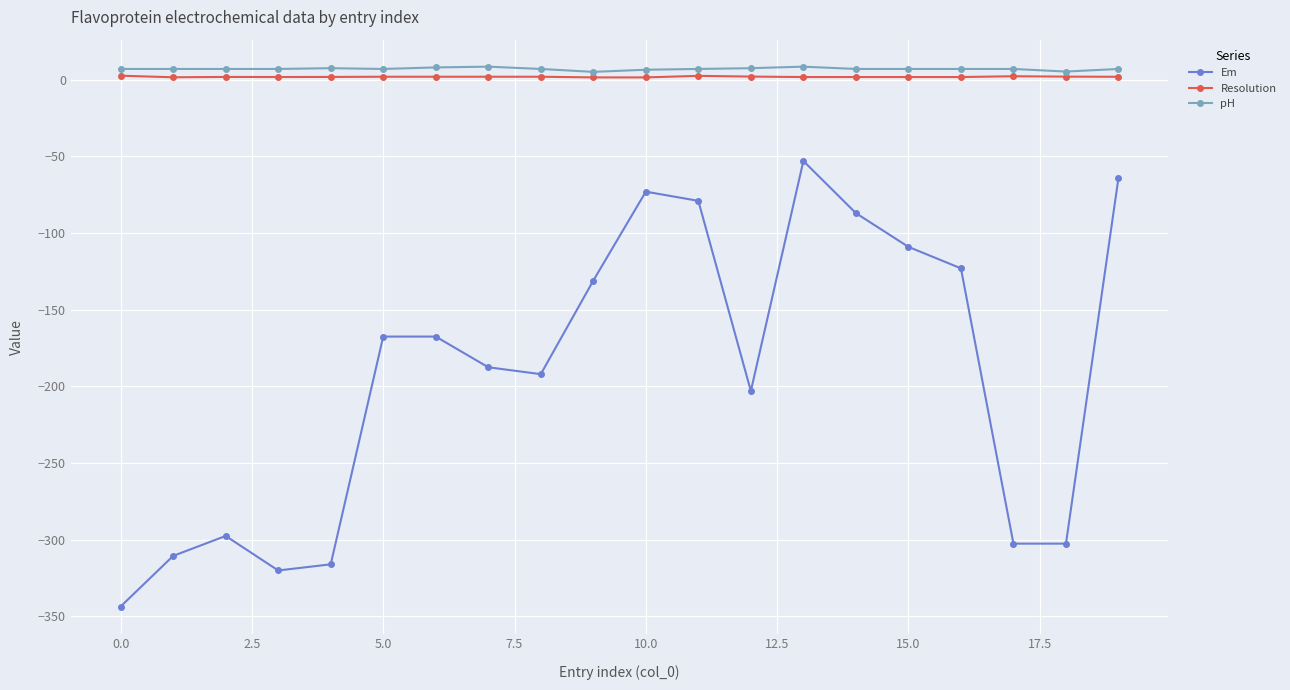

Does the chart display data point markers on the line(s)?

Yes